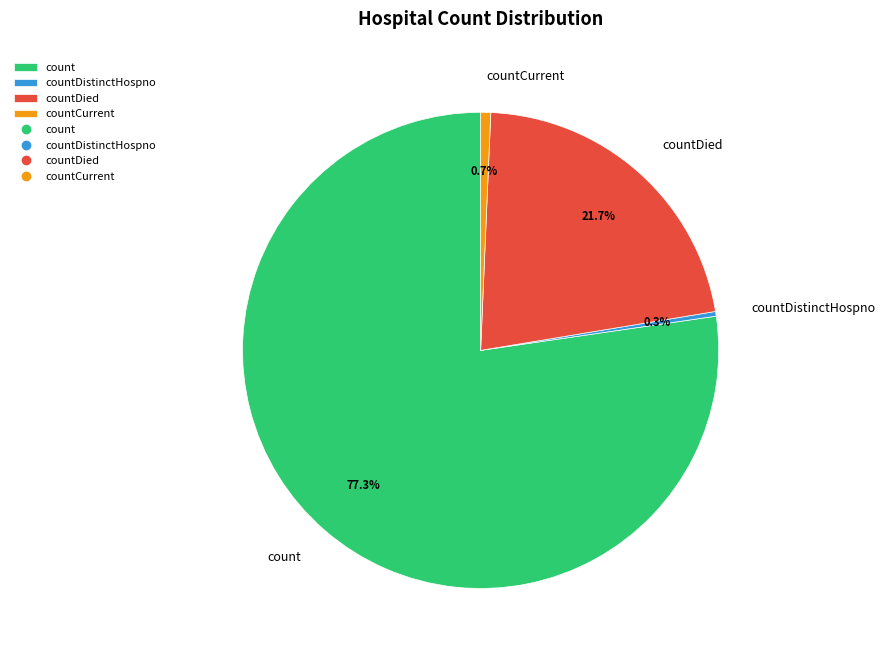

To the nearest percent, what is the difference between the largest and smallest slice percentages?

77%